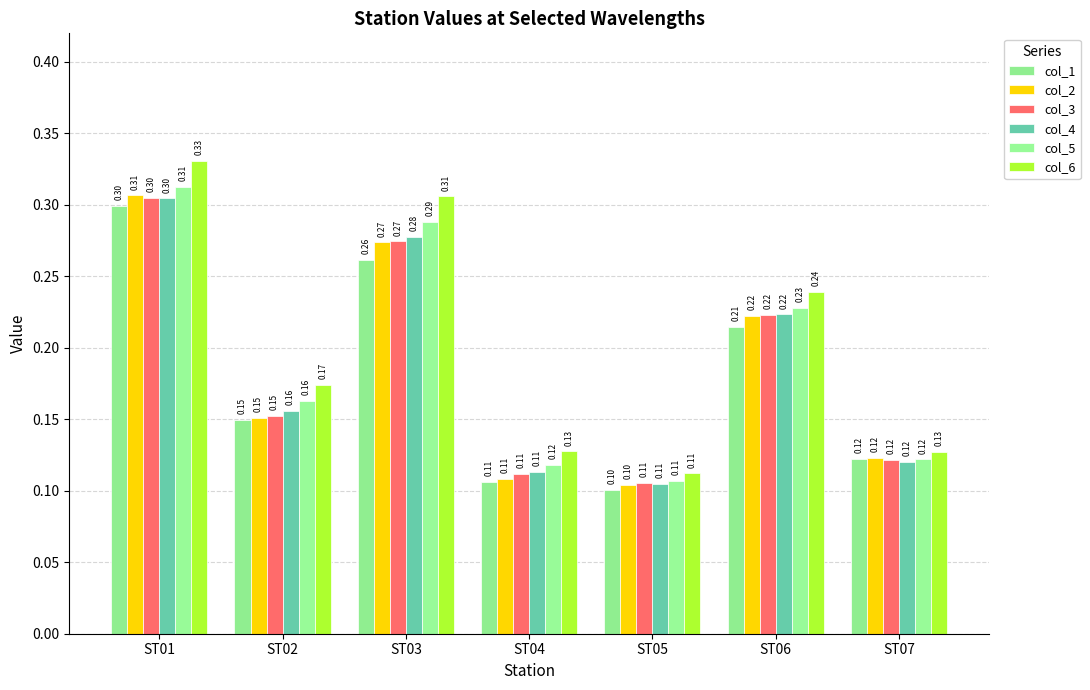

Which series has the largest range (max minus min)?

col_6